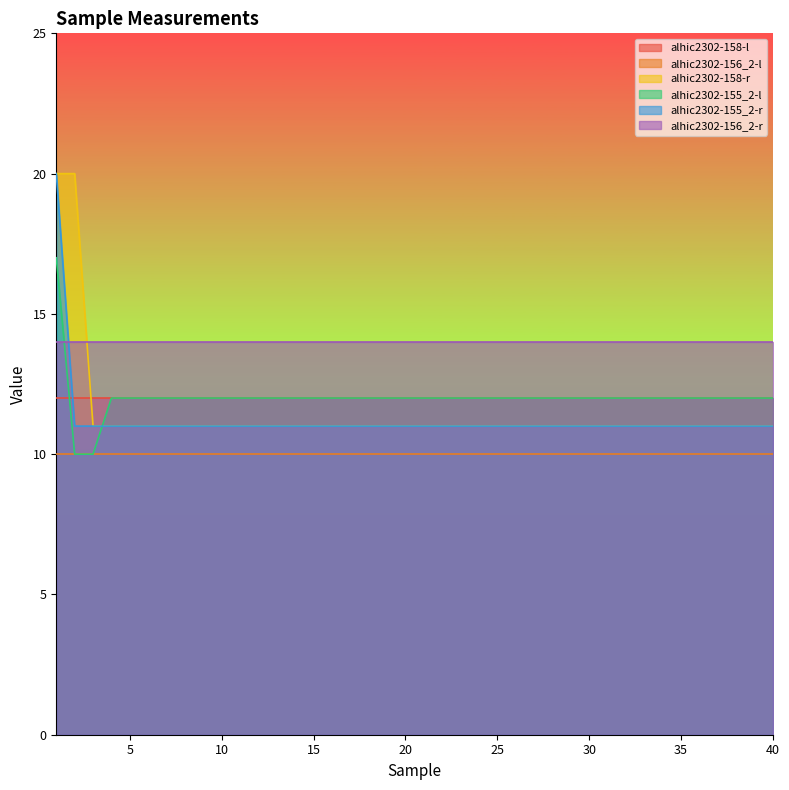

What is the maximum value for alhic2302-156_2-l?

10